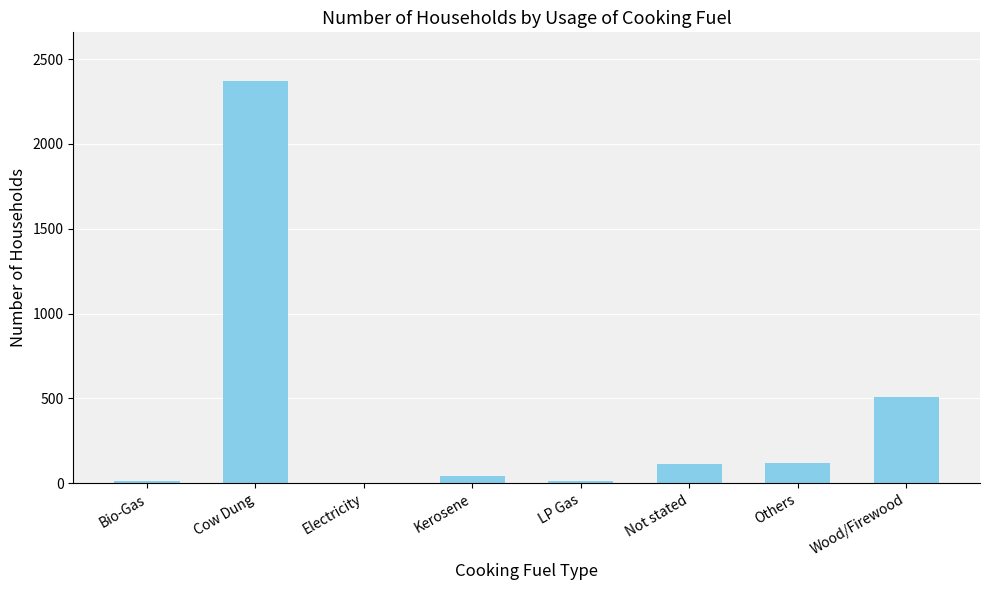

Which has a higher value, Others or Electricity?

Others